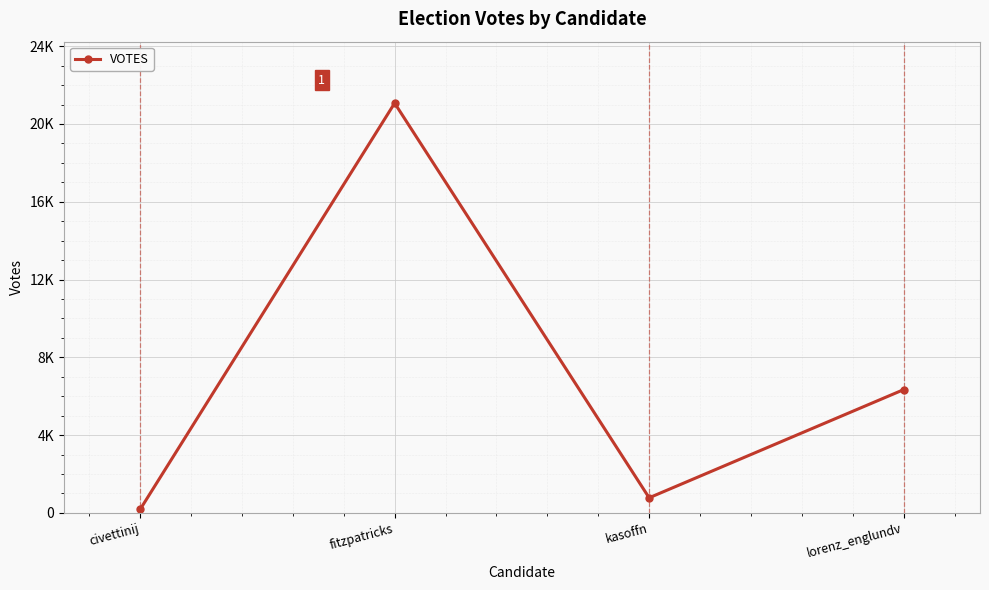

What is the smallest value displayed?

178